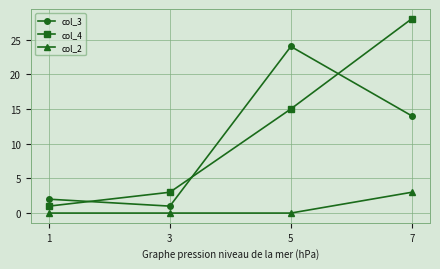

Is it true that col_2 equals -2 at 3?

False